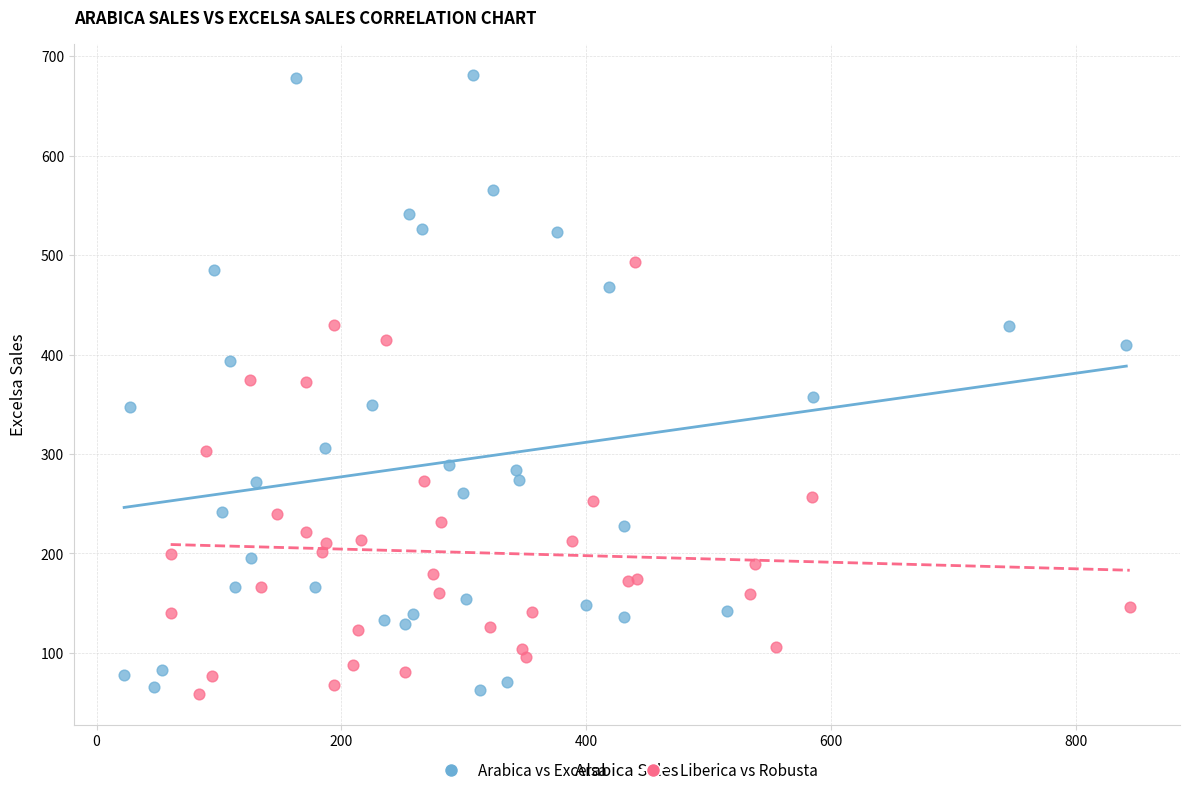

Which series has the widest spread of Y values?

Arabica vs Excelsa